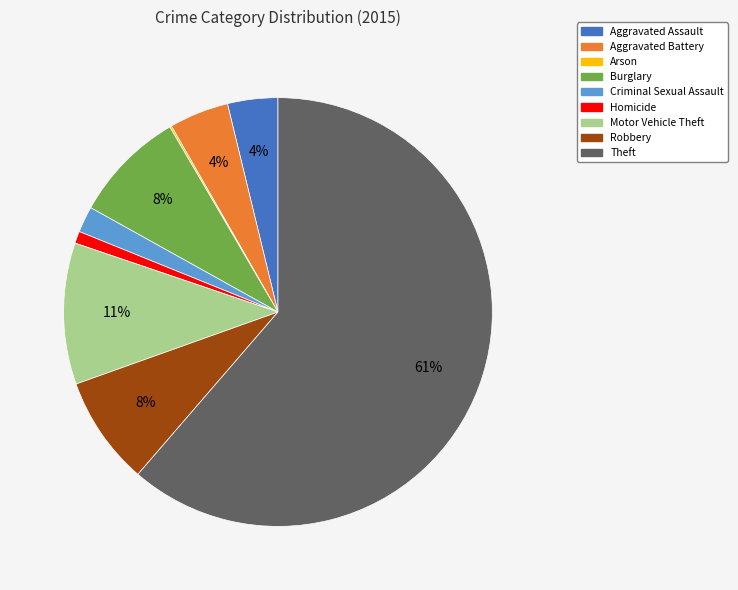

To the nearest percent, what is the average slice percentage?

11%